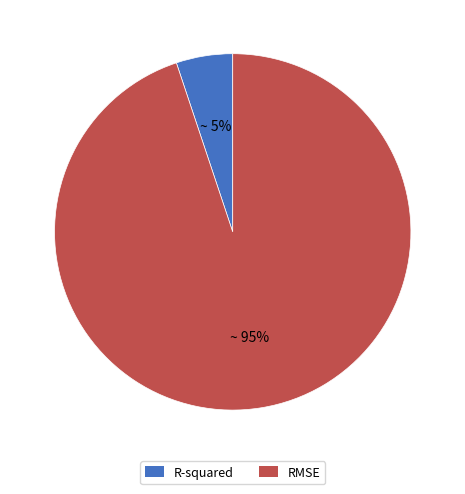

Which has a higher value, RMSE or R-squared?

RMSE